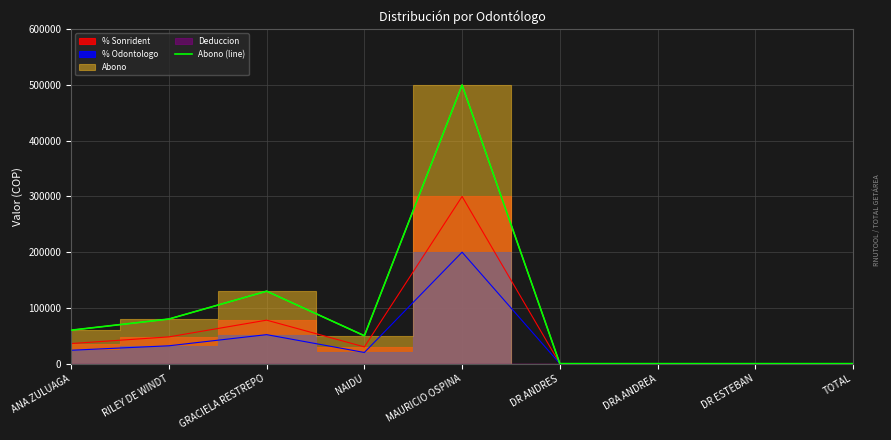

Rank the categories by value from lowest to highest.

DR ANDRES, DRA ANDREA, DR ESTEBAN, TOTAL, NAIDU, ANA ZULUAGA, RILEY DE WINDT, GRACIELA RESTREPO, MAURICIO OSPINA